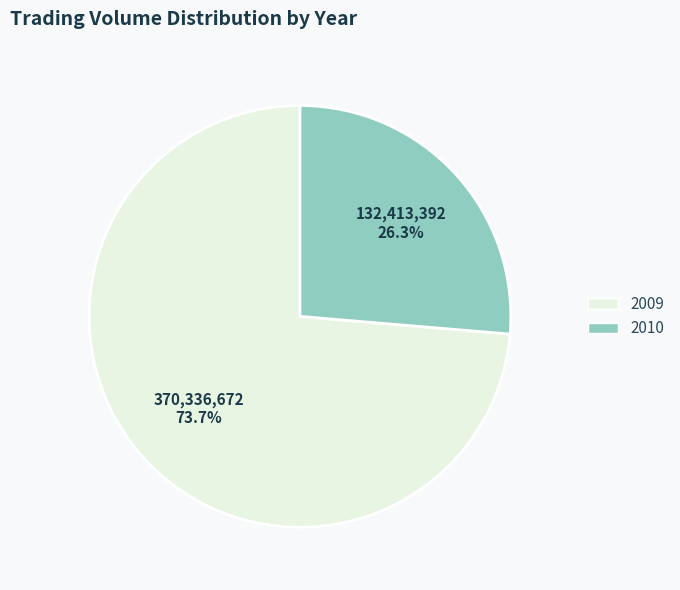

To the nearest percent, what percentage of the pie is 2009?

74%